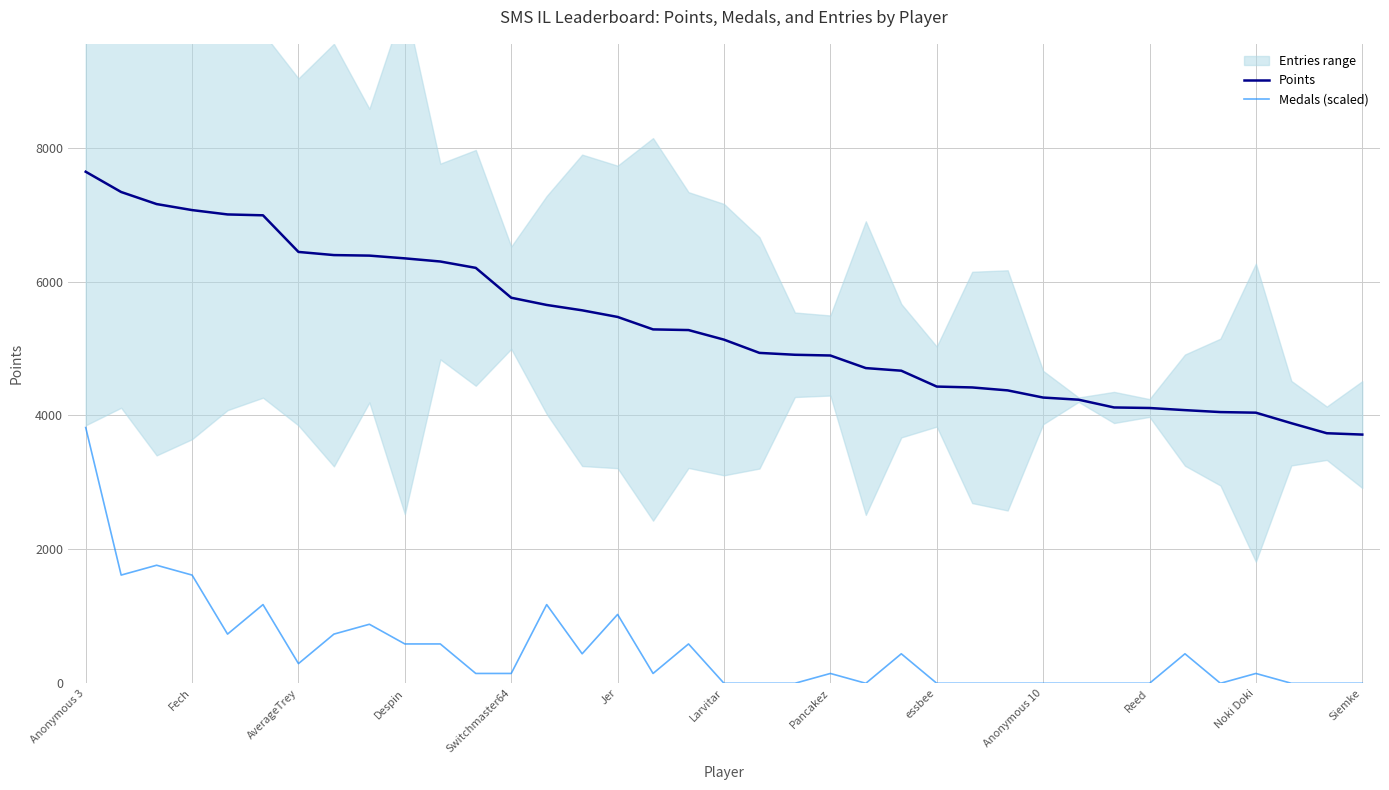

Is the value of Medals (scaled) at Reed greater than the value of Points at Anonymous 10?

No